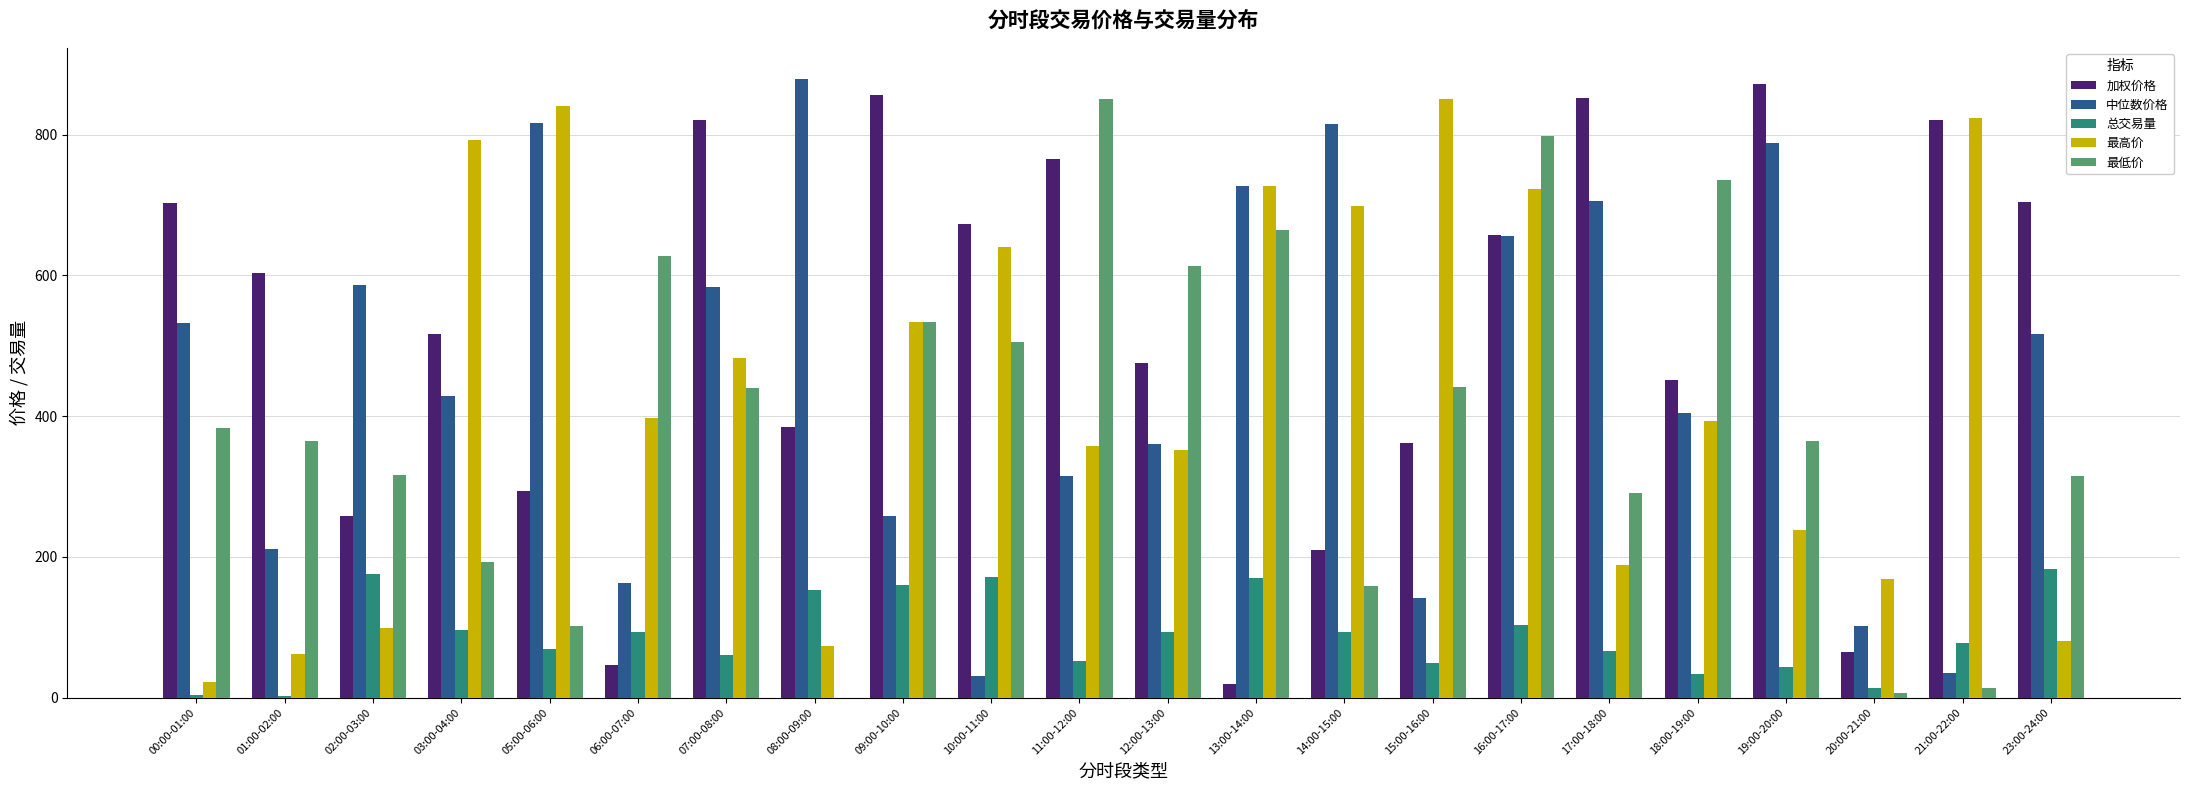

What is the total value across all series at 17:00-18:00?

2105.1